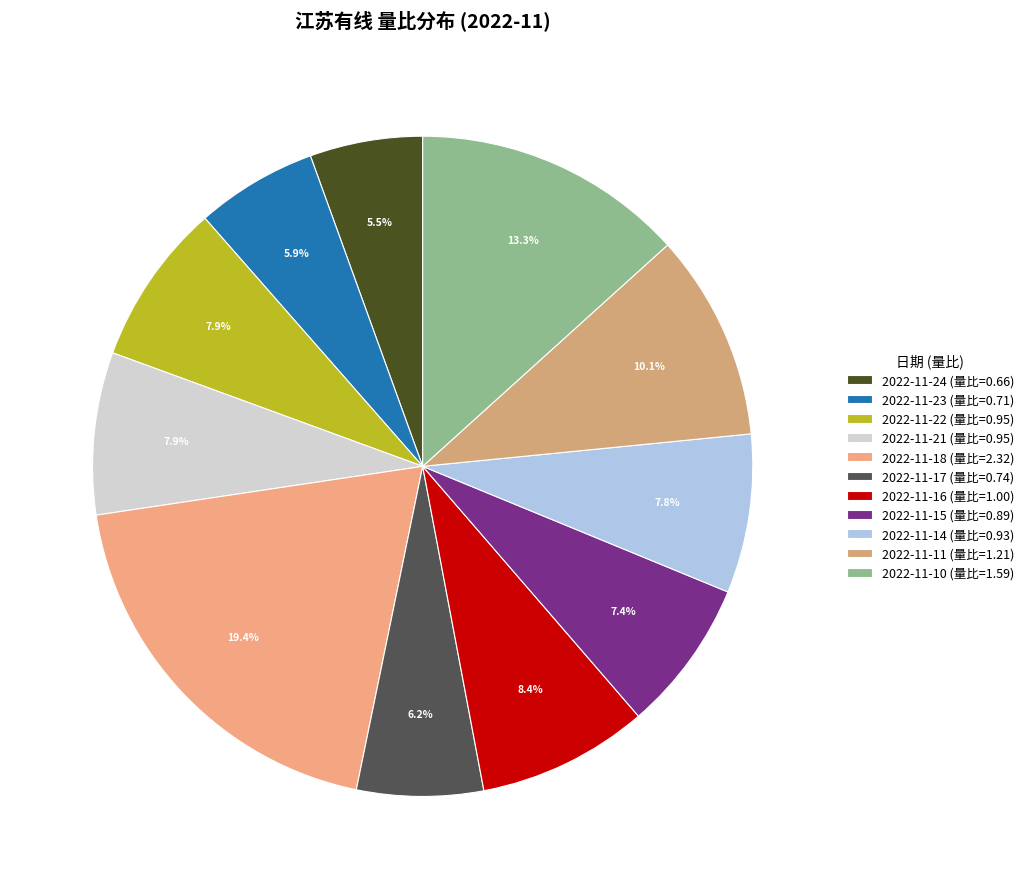

Is there a majority slice in this chart?

No